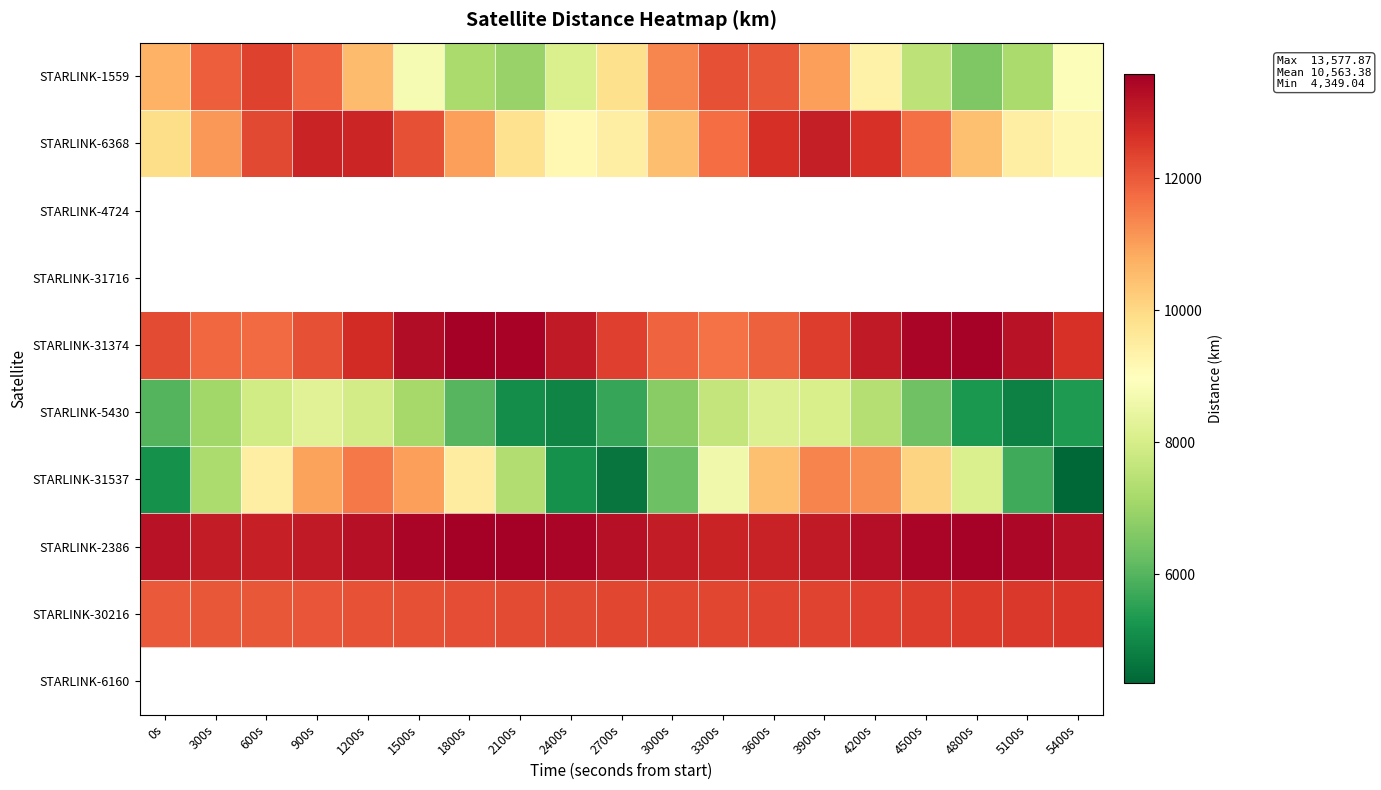

Is it true that STARLINK-5430 equals 10134.0 at 4500s?

False